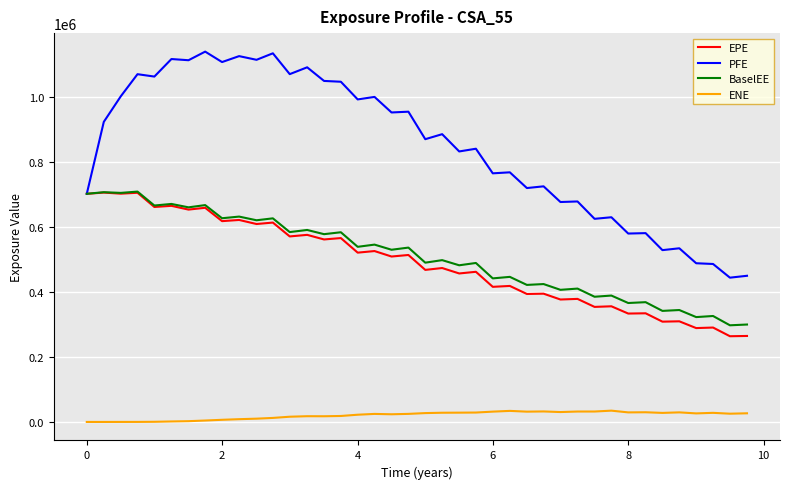

True or false: ENE and BaselEE intersect in this chart.

False